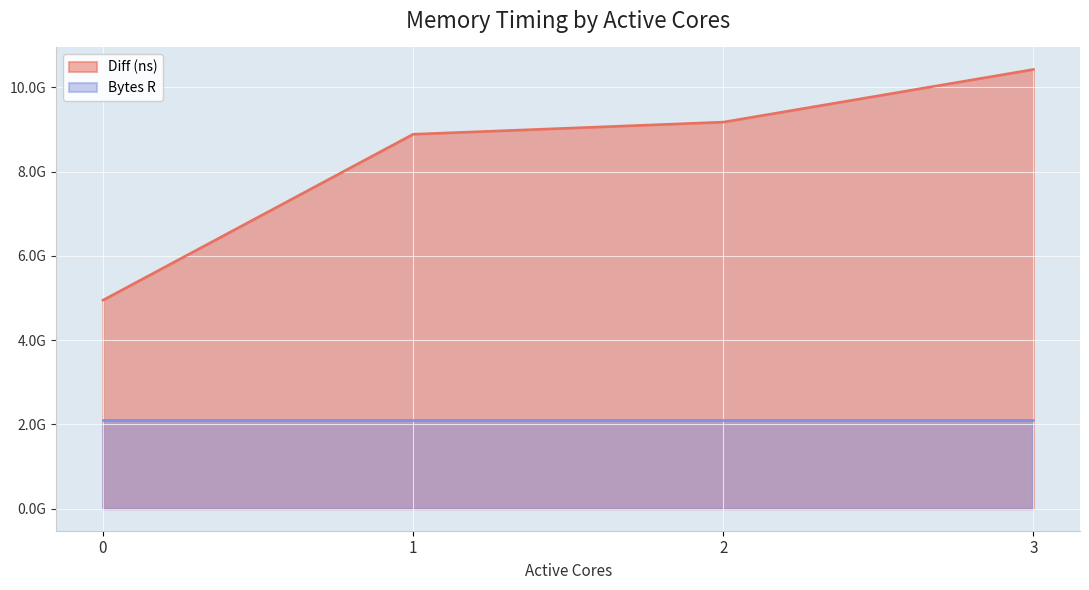

True or false: the data shows 9174428913 at 2.

True